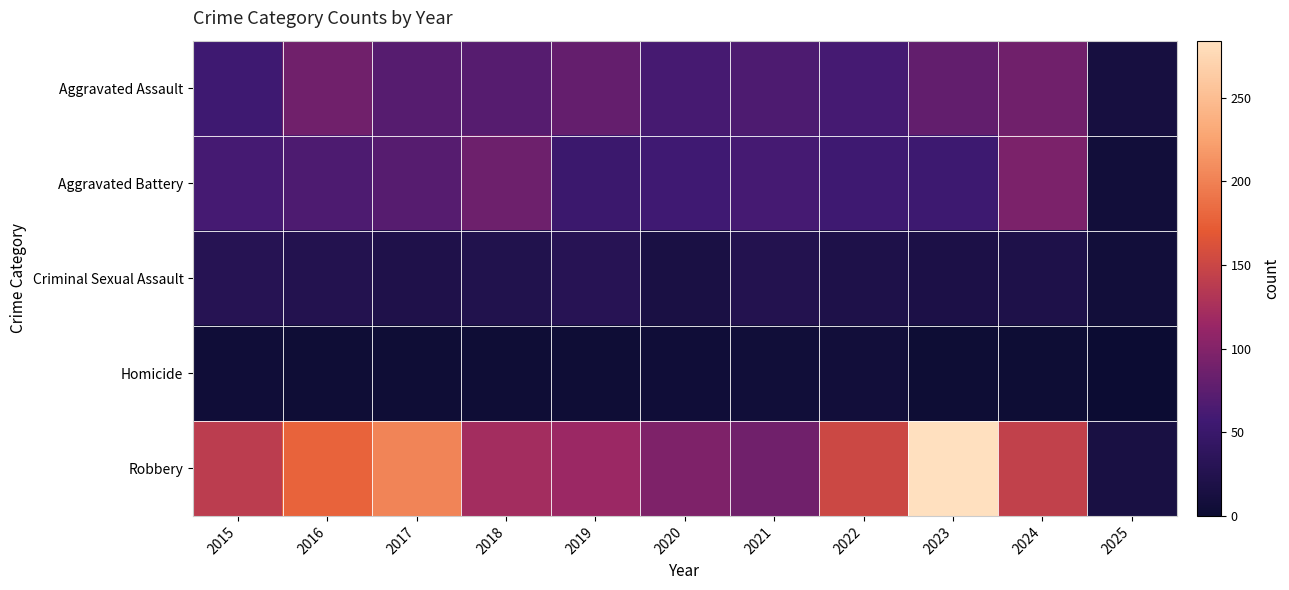

Which series has the largest range (max minus min)?

Robbery